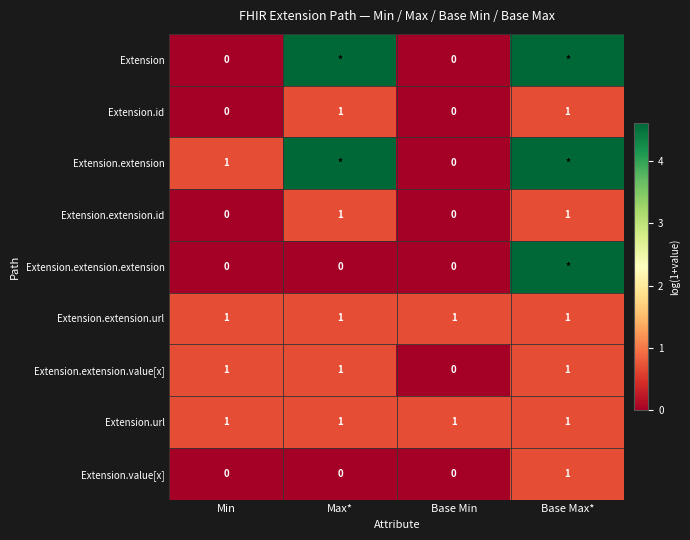

Is the value of Extension.value[x] at Max* greater than the value of Extension.extension.url at Min?

No